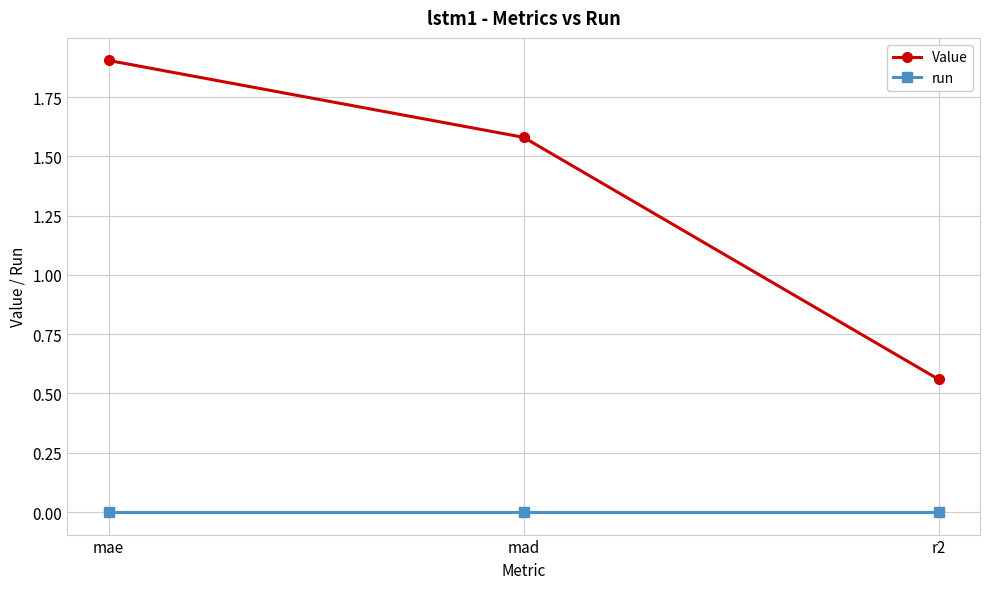

Which series has the largest total across all categories?

Value